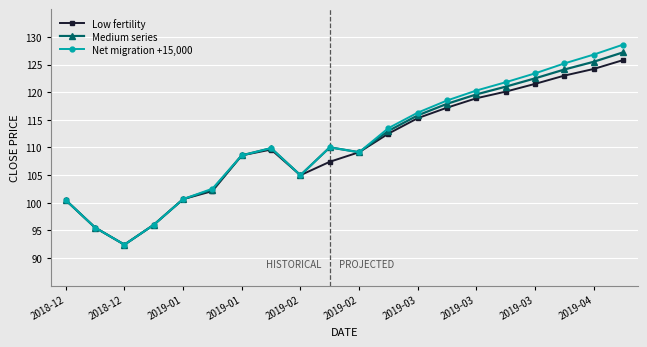

True or false: Net migration +15,000 has more than 2 points higher than both neighbors.

False